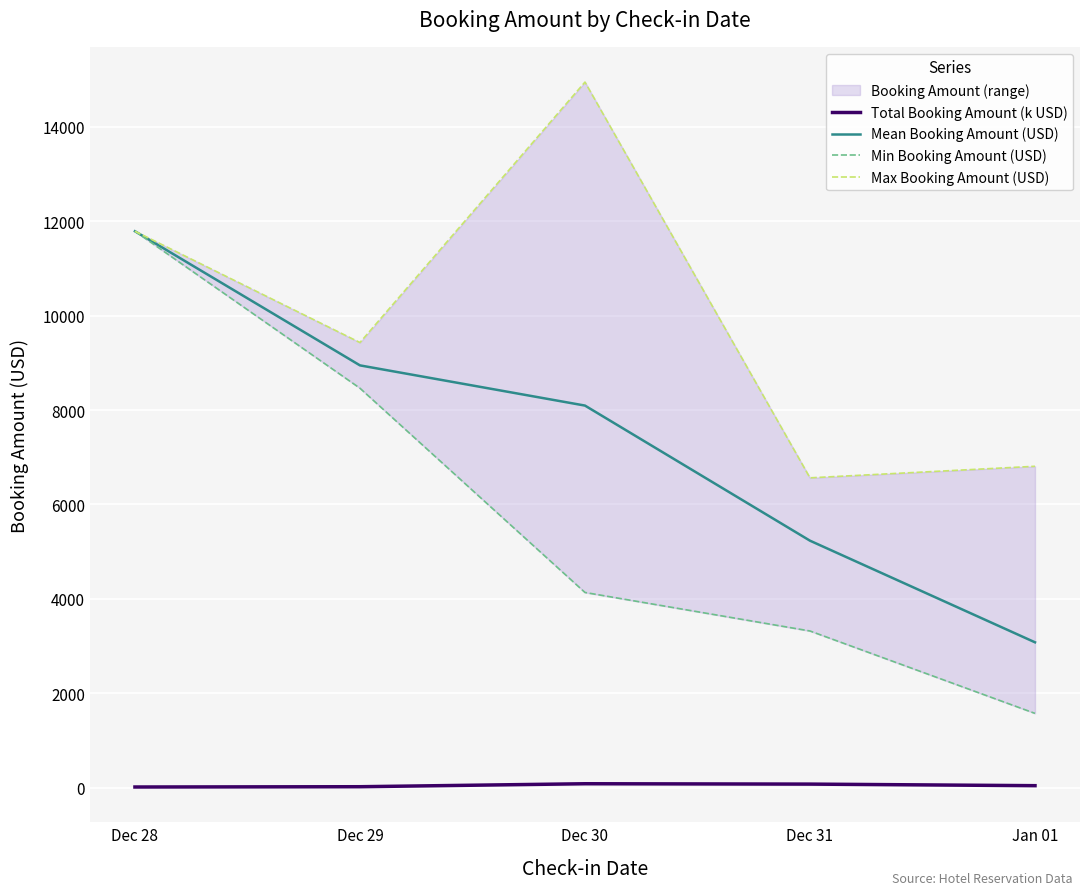

The value of Max Booking Amount (USD) at Dec 29 is 13830.3. True or false?

False